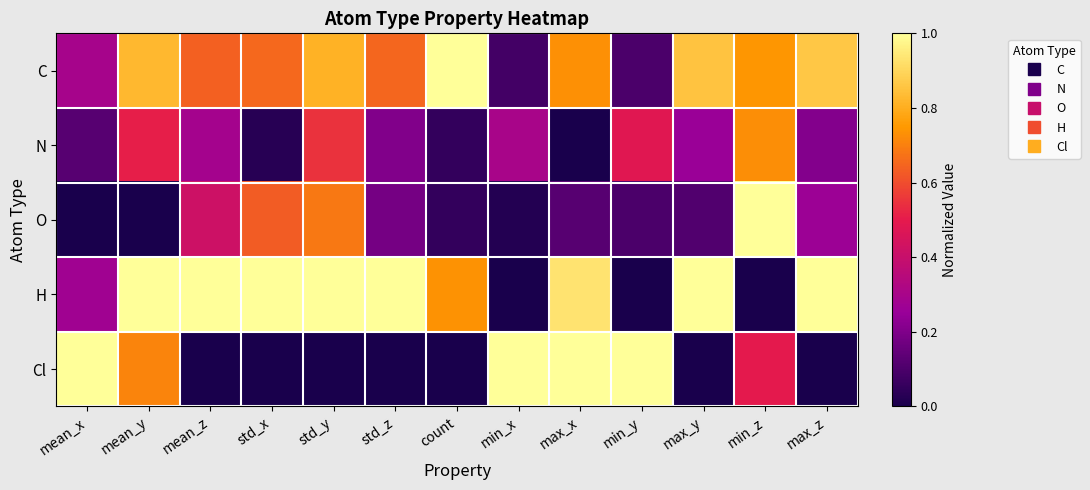

At max_x, list the series in order from smallest to largest.

N, O, C, H, Cl